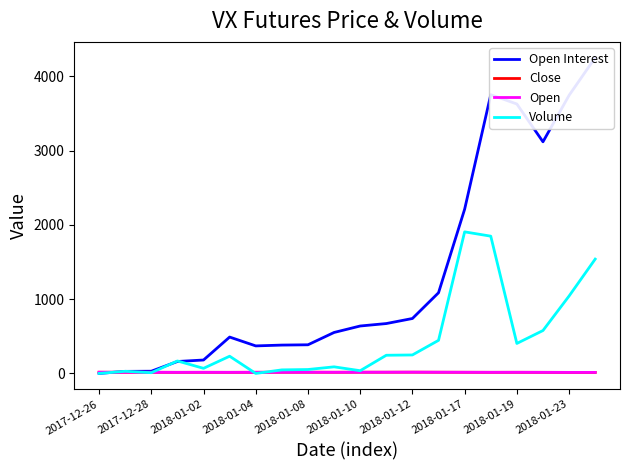

How many data points in Open are above 15?

15